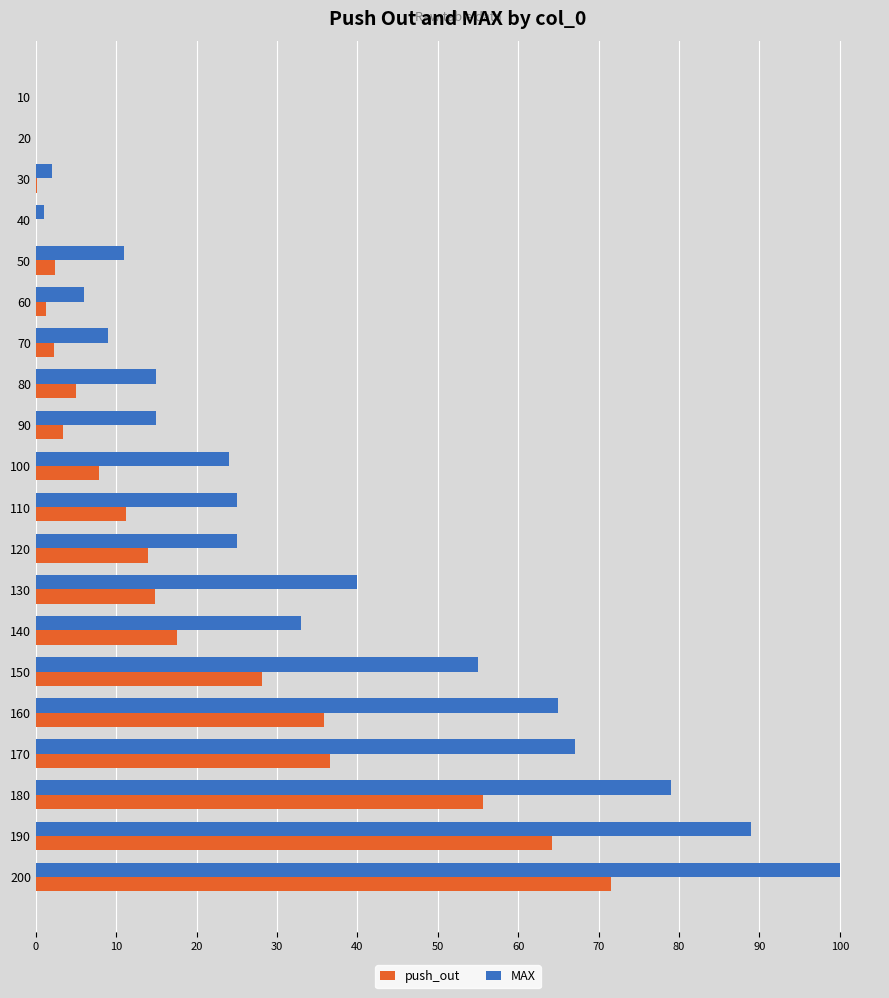

The value of push_out at 180 is 55.6. True or false?

True